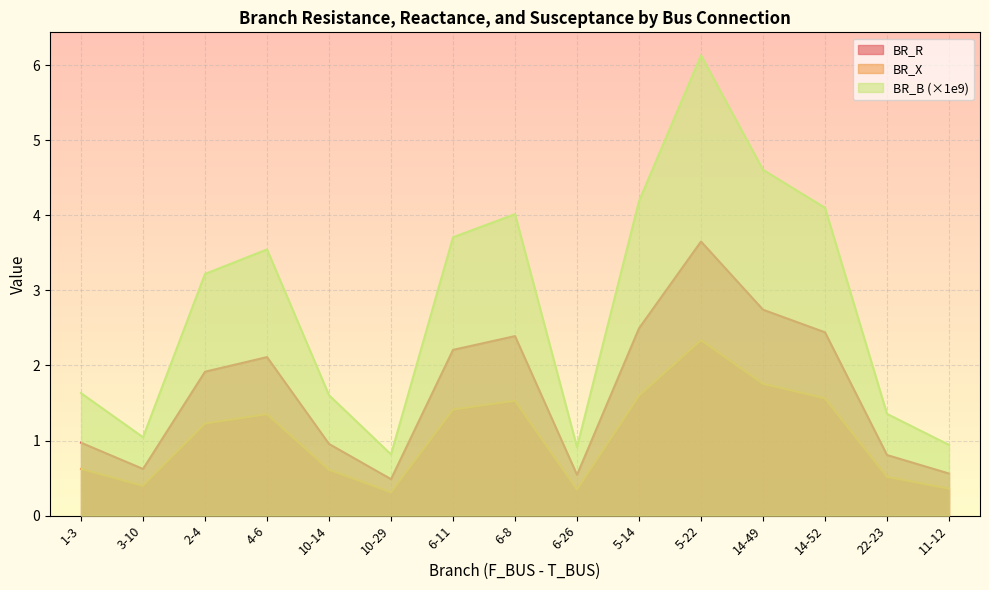

What is the label of the 8th point from the right?

6-8